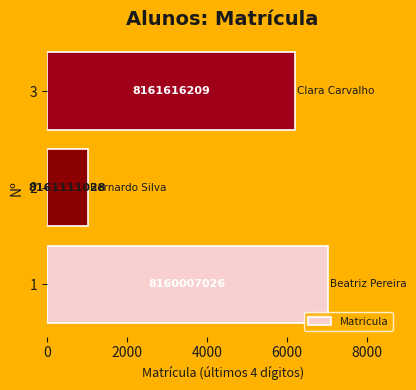

What is the greatest value displayed?

7026